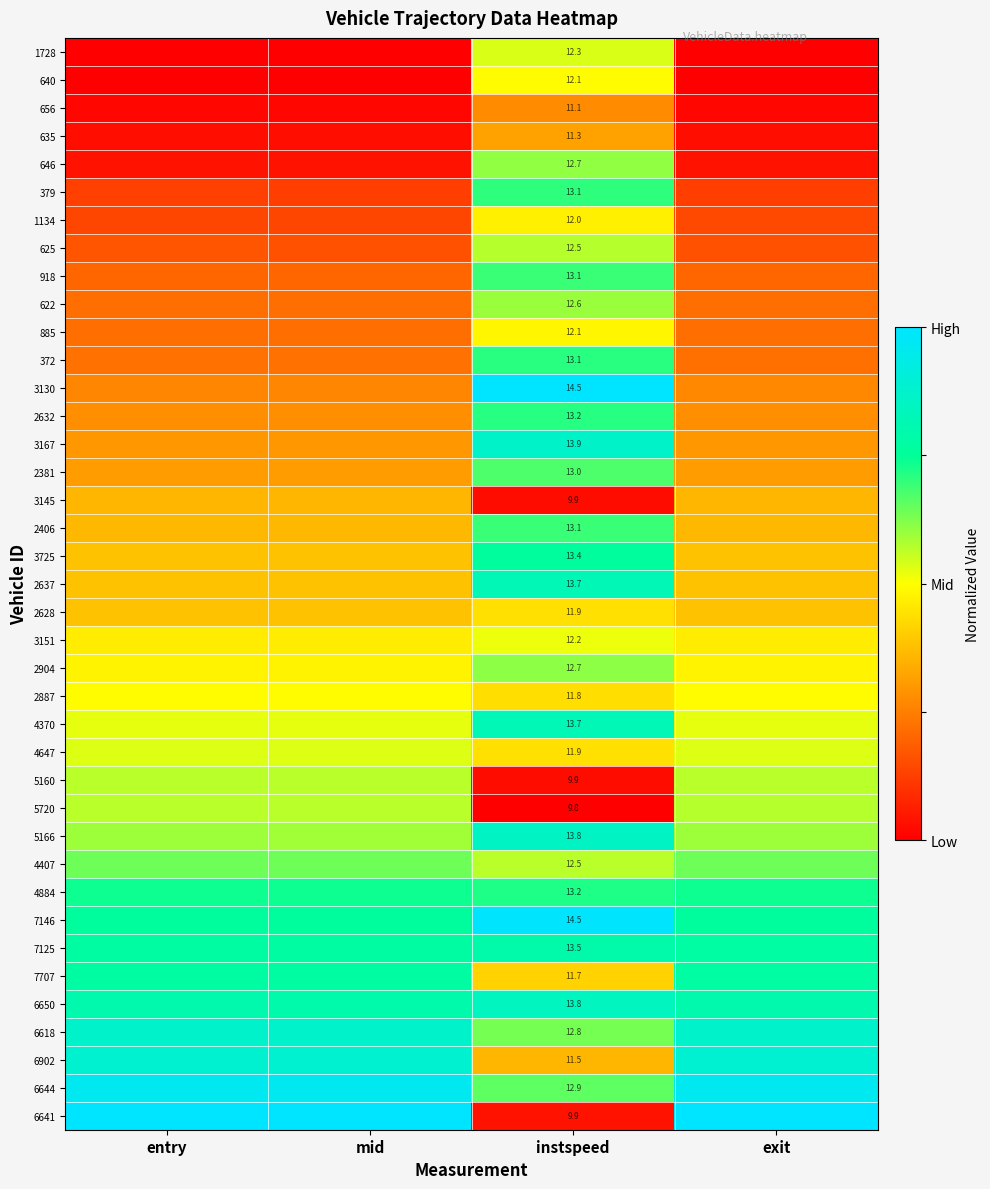

Which has a higher value, entry or instspeed?

instspeed